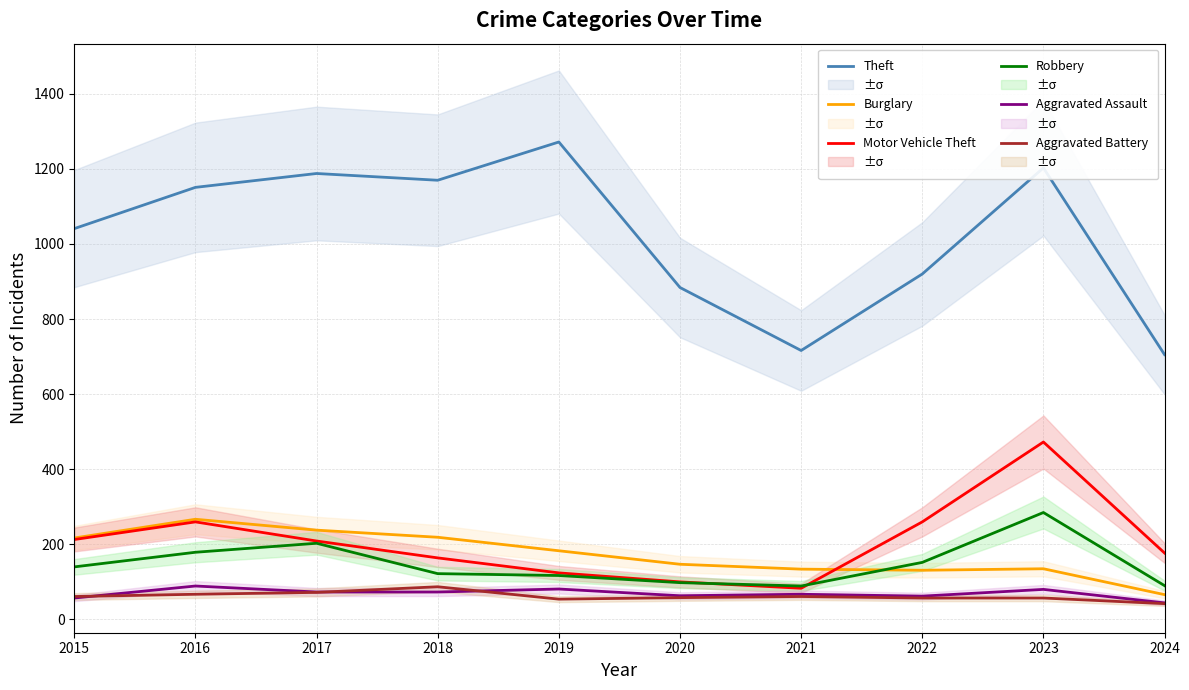

What value does the Aggravated Assault series have at 2022, to the nearest 10?

60